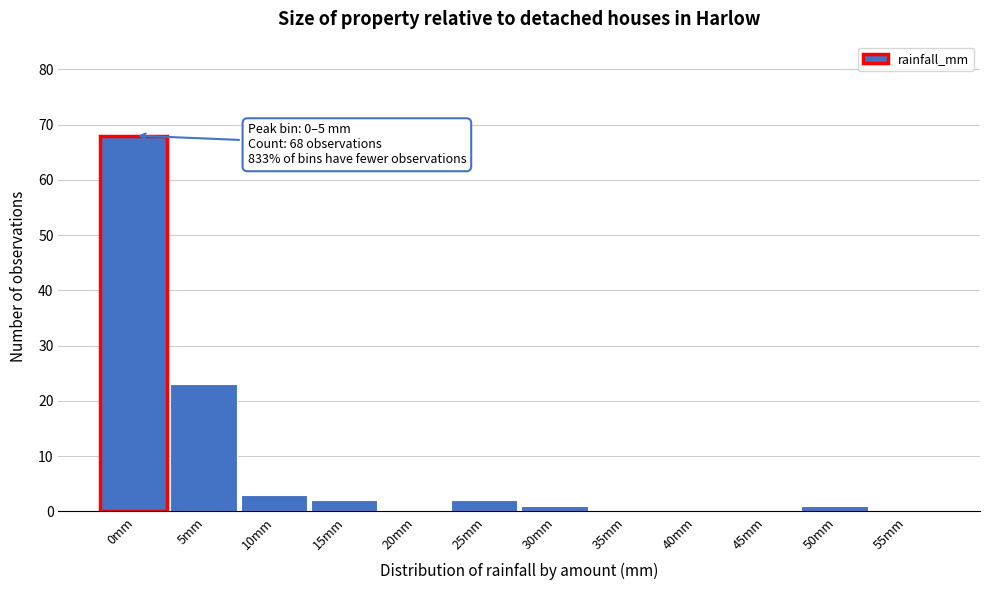

Reading left to right, list all the values displayed in this chart.

0mm=68	5mm=23	10mm=3	15mm=2	20mm=0	25mm=2	30mm=1	35mm=0	40mm=0	45mm=0	50mm=1	55mm=0